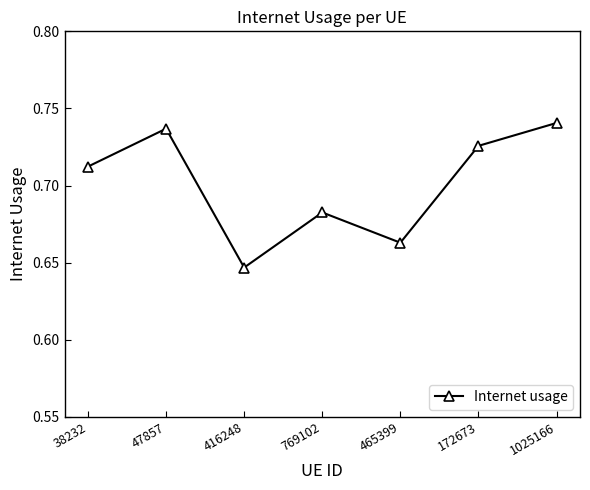

Where is the data nearest to the value 0?

416248